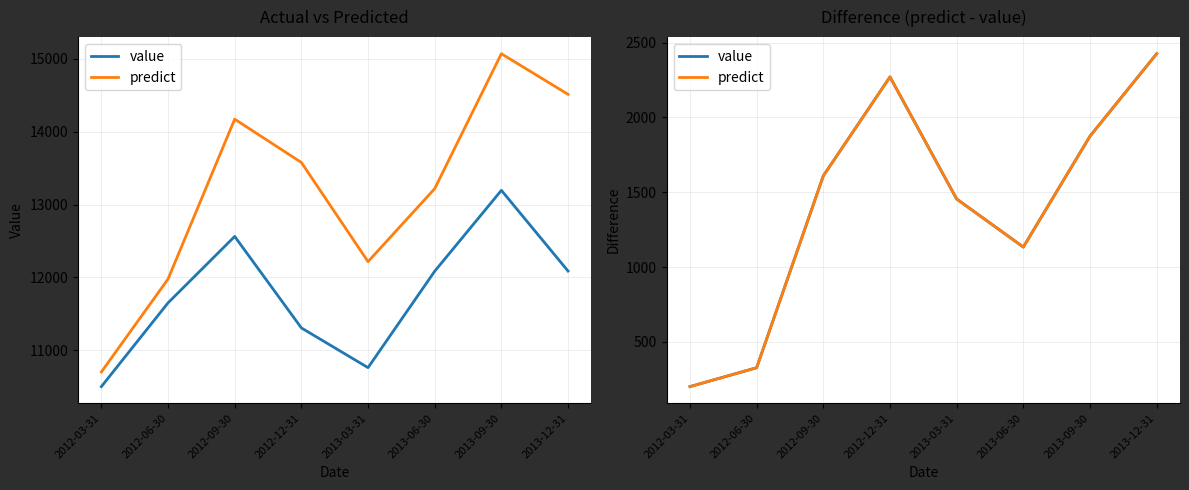

What are all the series names shown in the legend?

value, predict